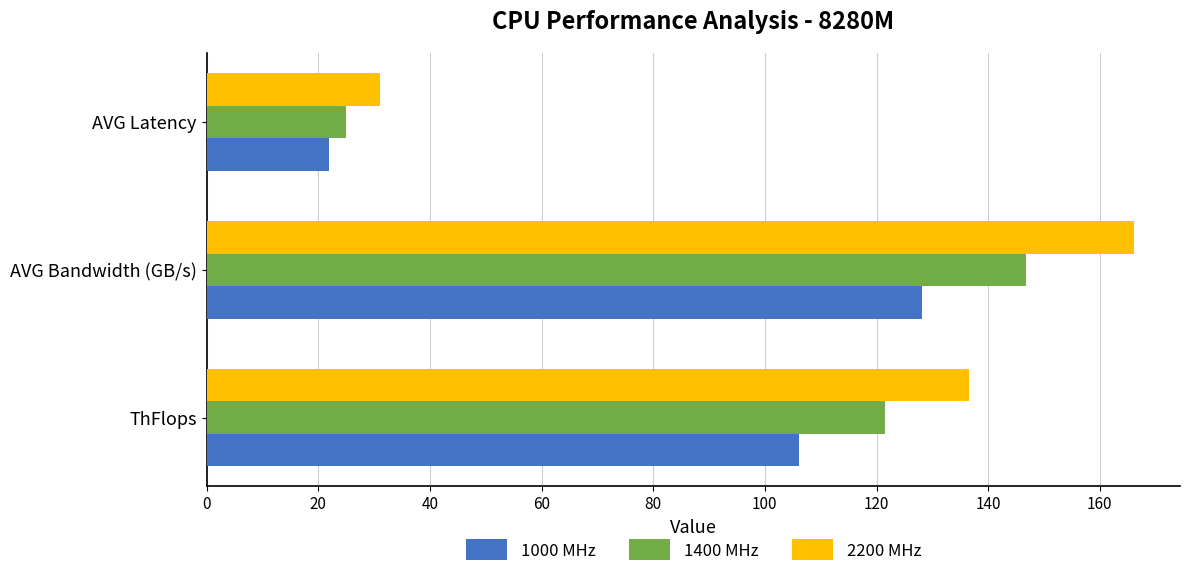

What is the difference between the maximum and minimum values in the 1000 MHz series?

106.2